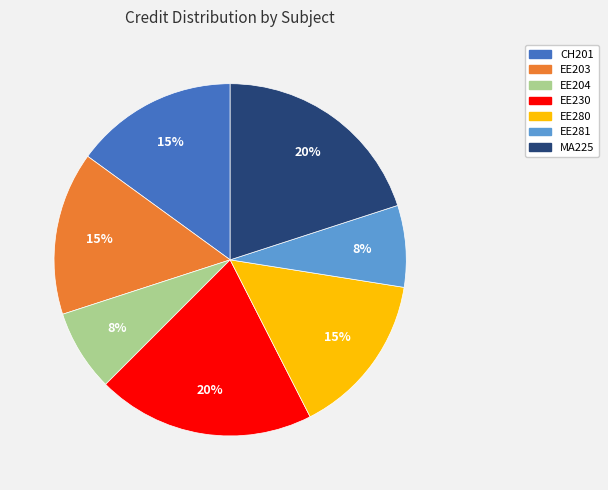

Is there any slice that represents more than half of the pie?

No